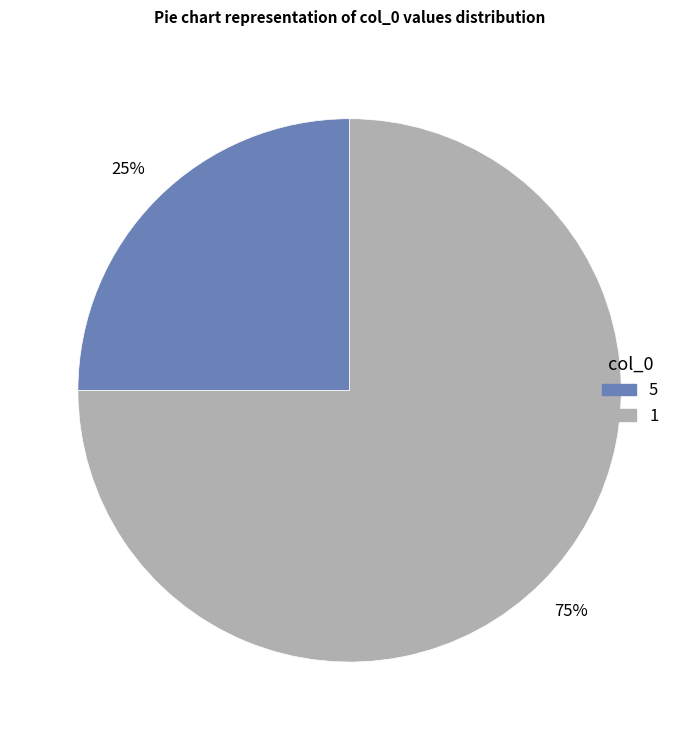

Which category has the biggest portion of the pie?

1